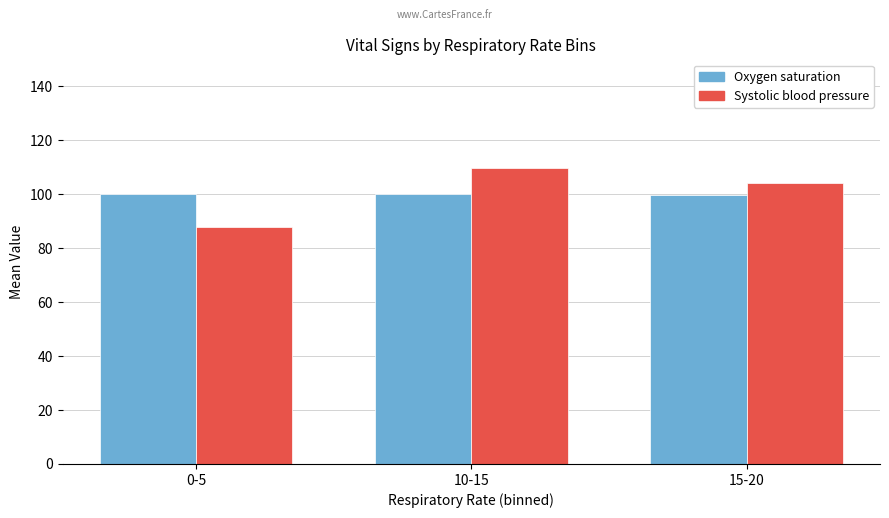

List the series in order of their peak value, lowest first.

Oxygen saturation, Systolic blood pressure